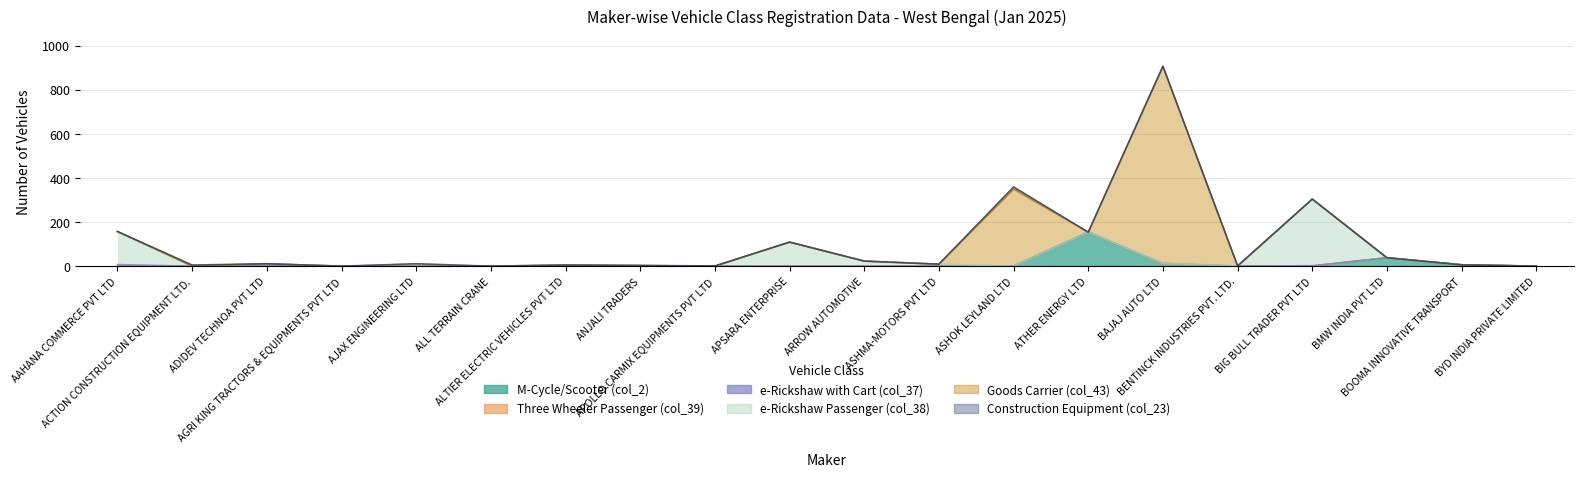

Where do e-Rickshaw with Cart (col_37) and Construction Equipment (col_23) first cross each other?

AAHANA COMMERCE PVT LTD and ACTION CONSTRUCTION EQUIPMENT LTD.